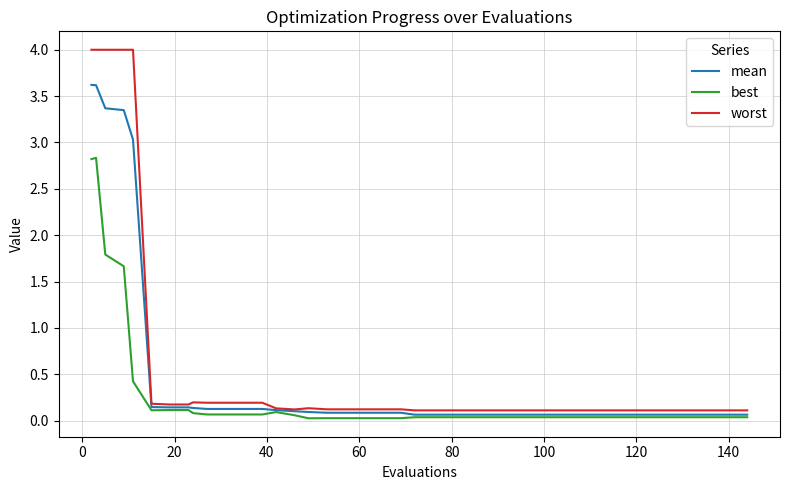

List the series in order of their peak value, lowest first.

best, mean, worst